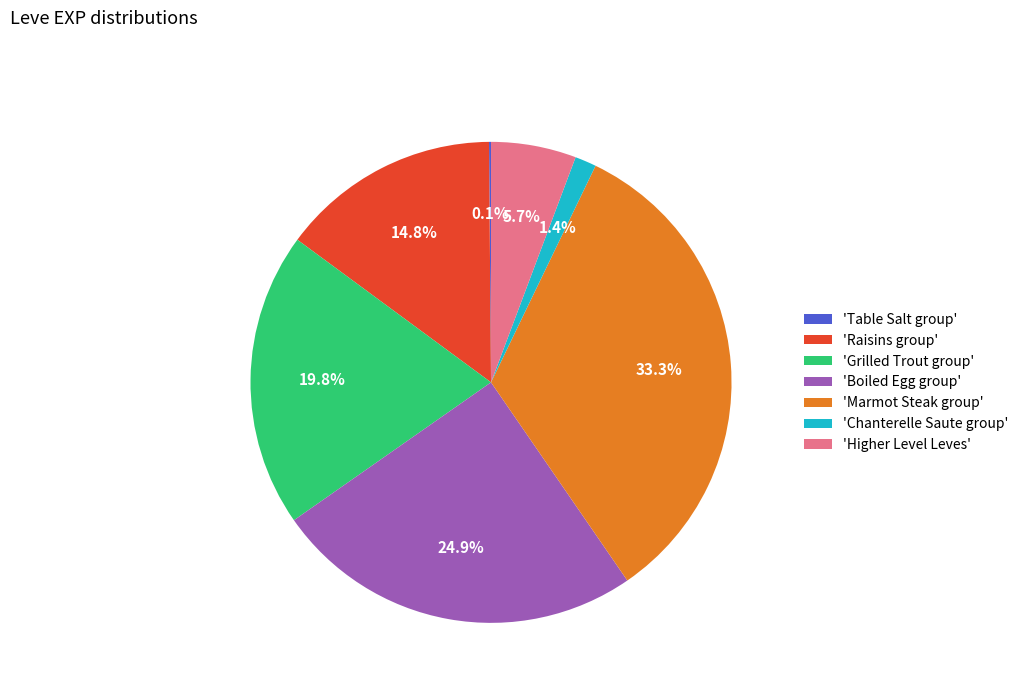

What percentage is NOT represented by 'Grilled Trout group'?

80.2%